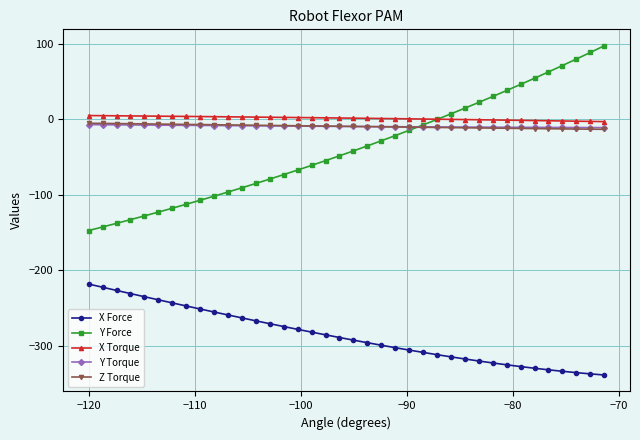

Which series has the widest spread of values?

Y Force